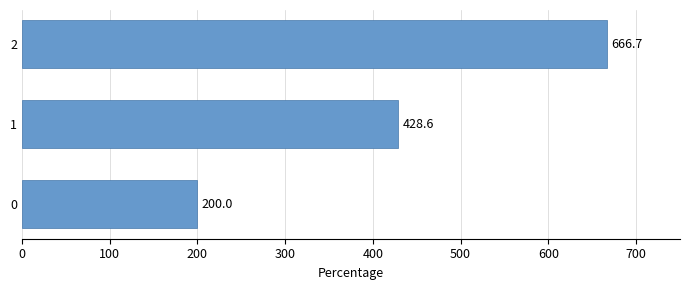

Approximately how many times larger is the value at 2 compared to 1?

1.6